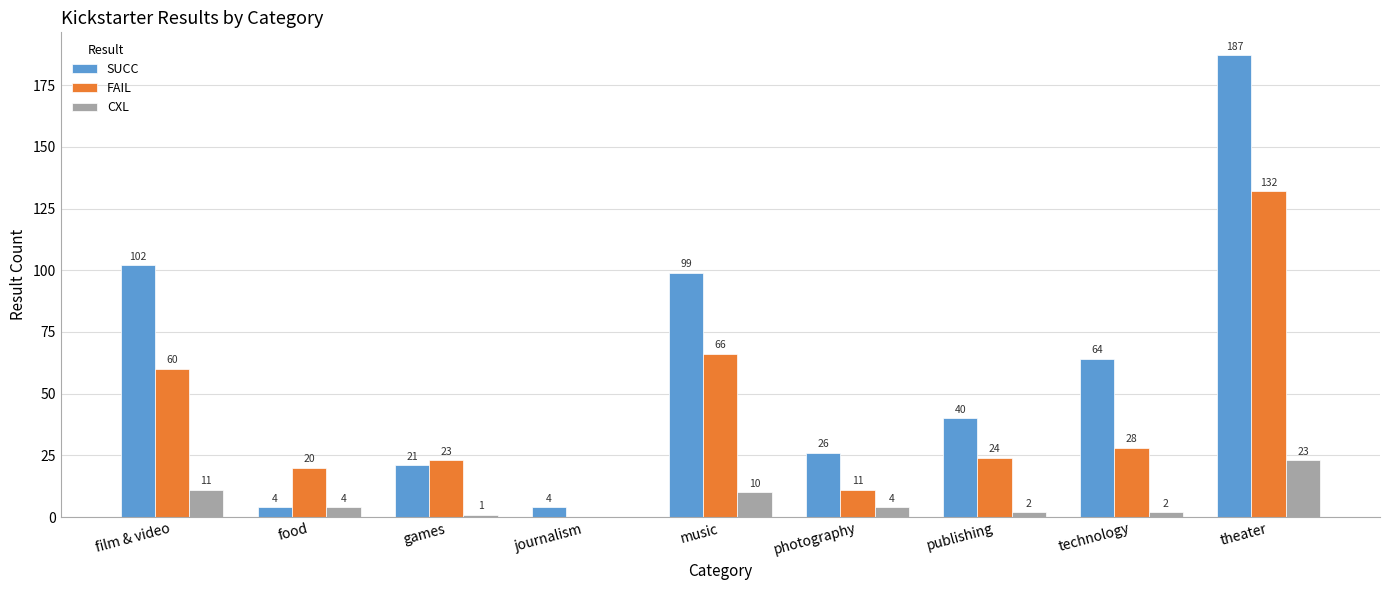

How many data points does each series have?

9